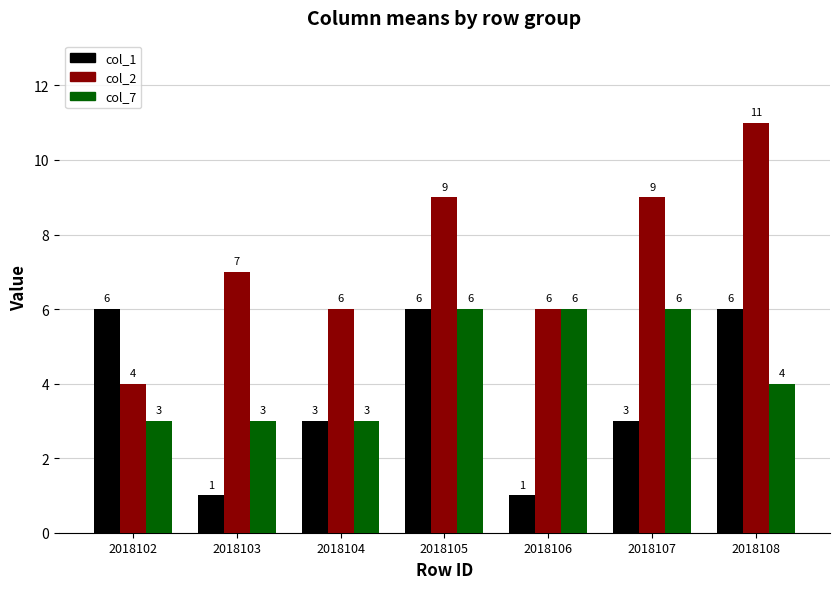

What is the value of the col_1 bar at the 5th from the left?

1